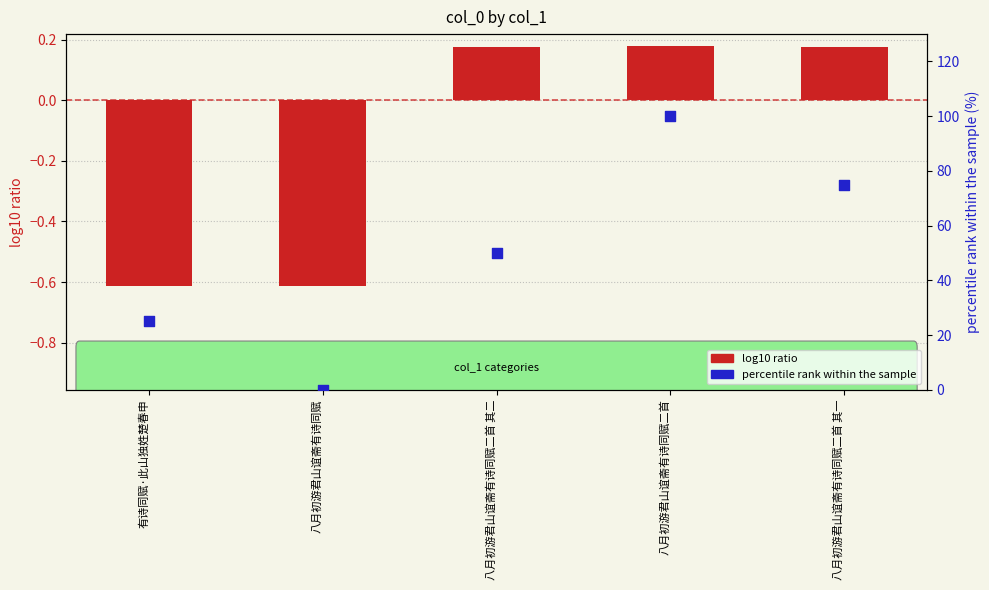

Which series reaches the maximum Y coordinate?

percentile rank within the sample